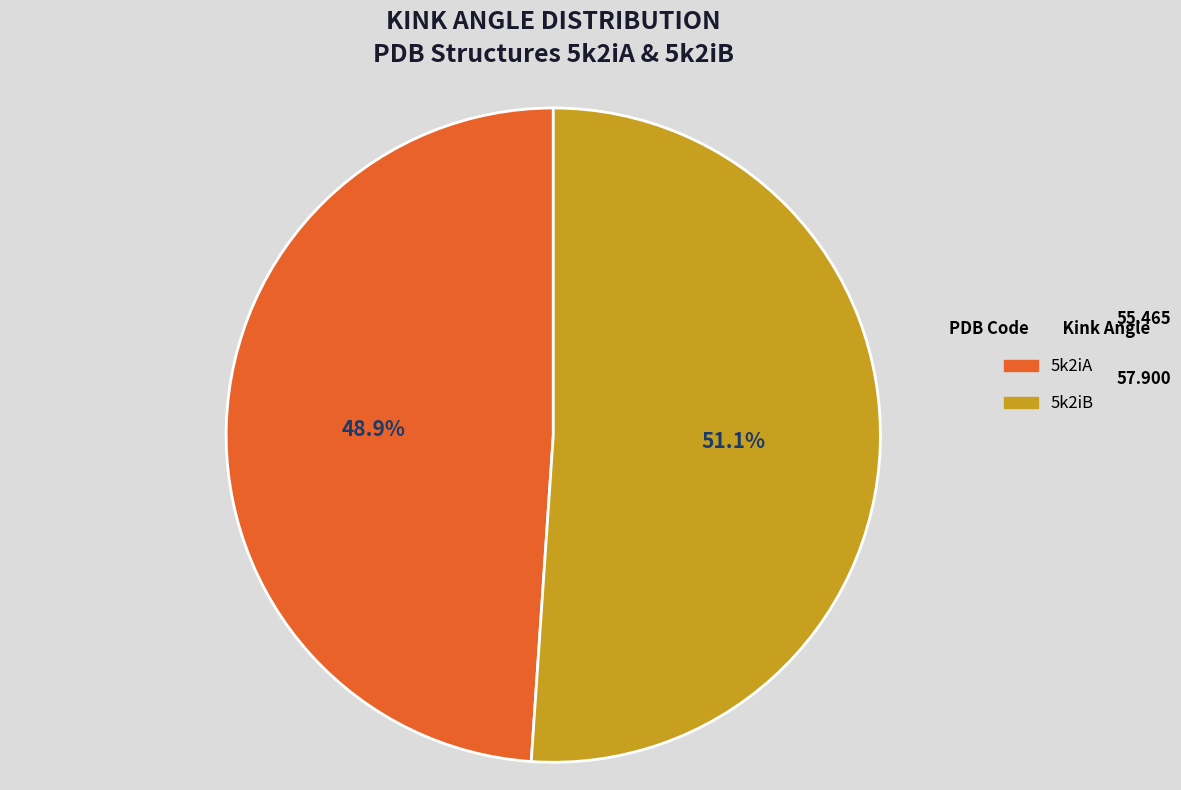

What percentage do 5k2iB and 5k2iA together represent?

100.0%